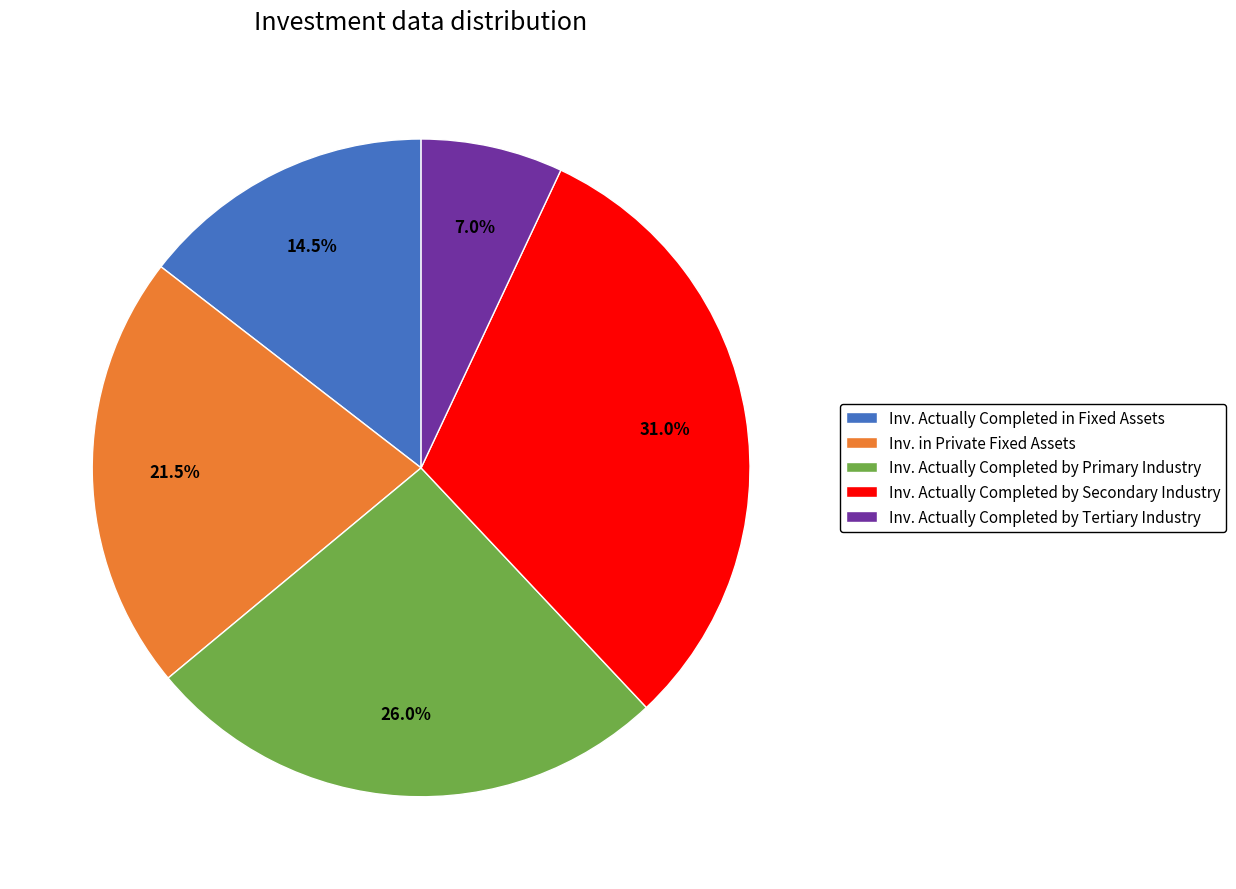

What is the largest slice in the pie chart?

Inv. Actually Completed by Secondary Industry